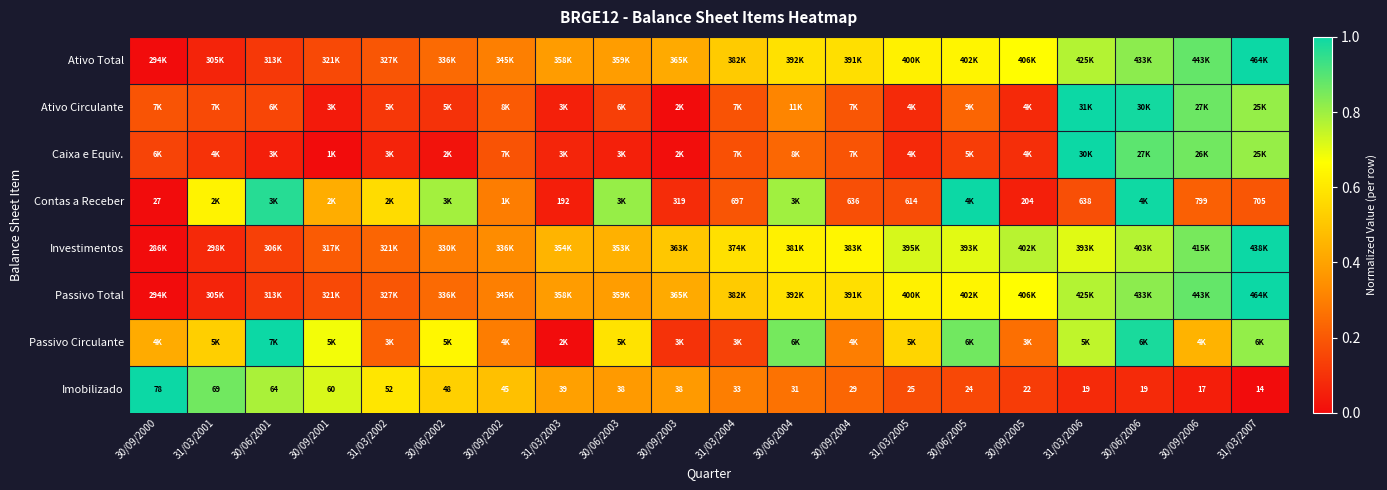

At how many categories does at least one series exceed 0?

20